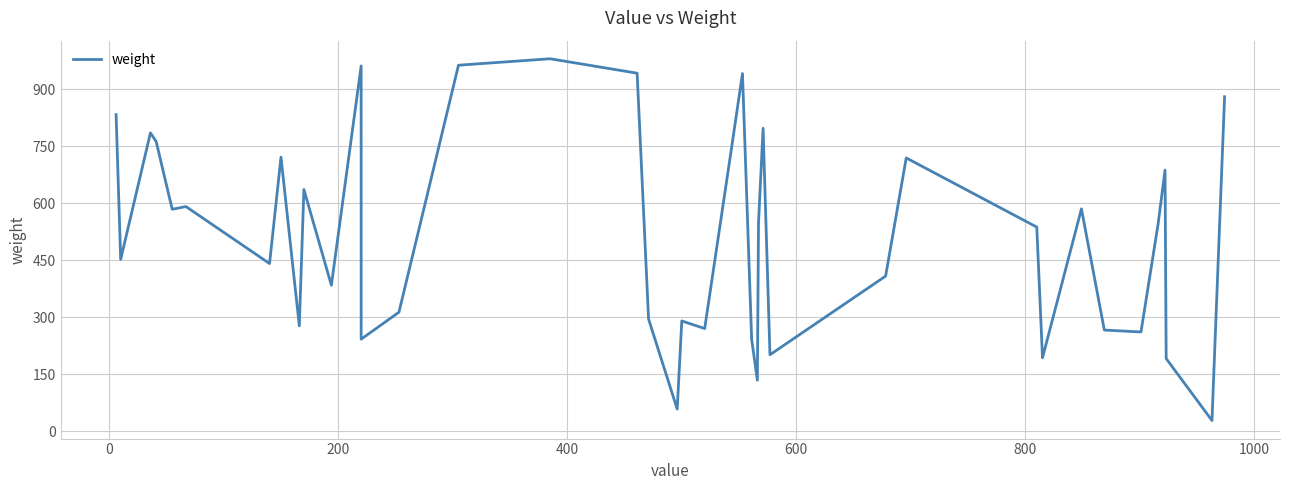

What is the maximum value shown in the chart?

980